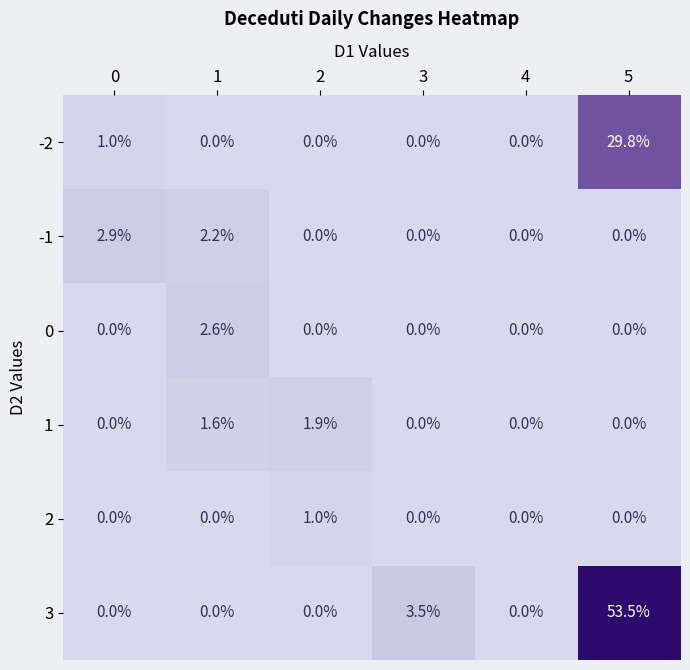

Where is 3 nearest to the value 26?

3